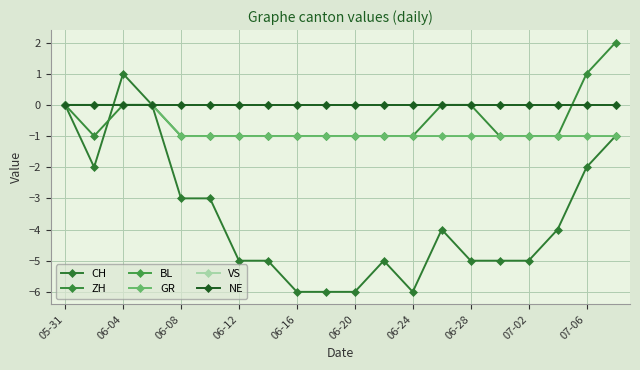

Is this an area chart (filled region under the line)?

No